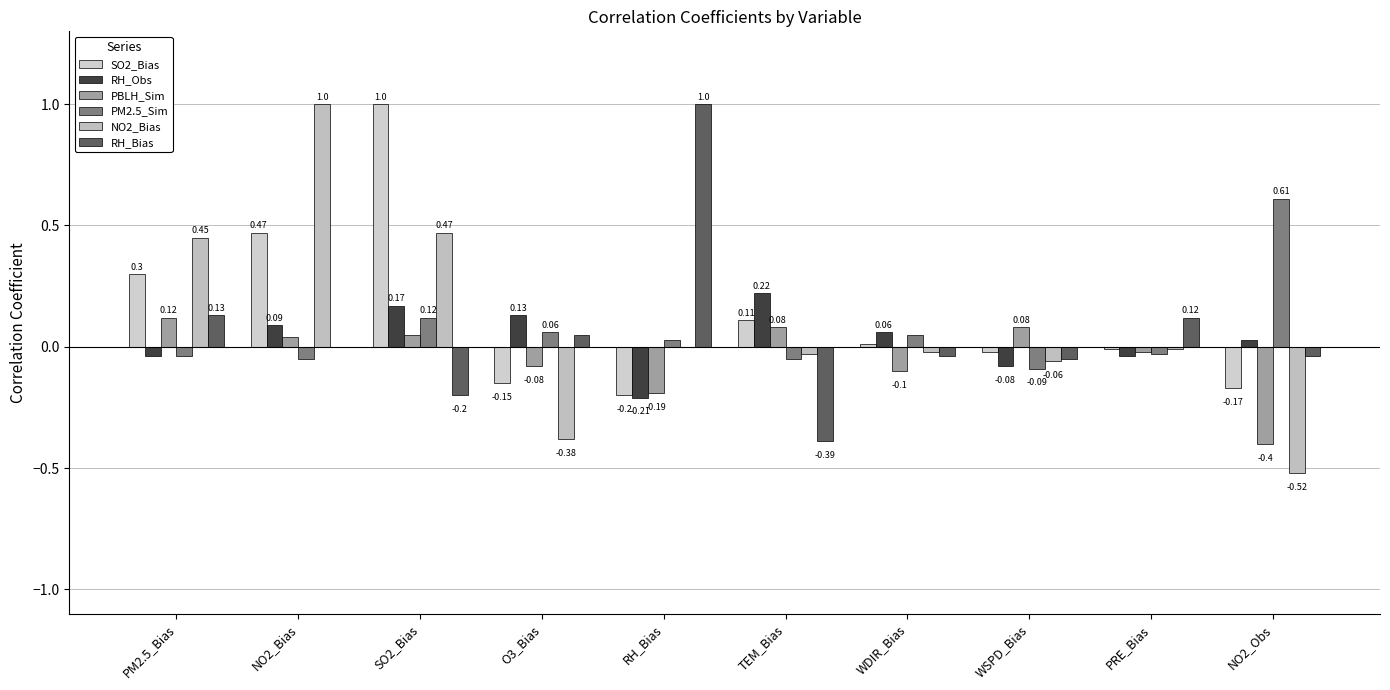

What is the sum of the RH_Obs values at NO2_Obs and RH_Bias?

-0.2